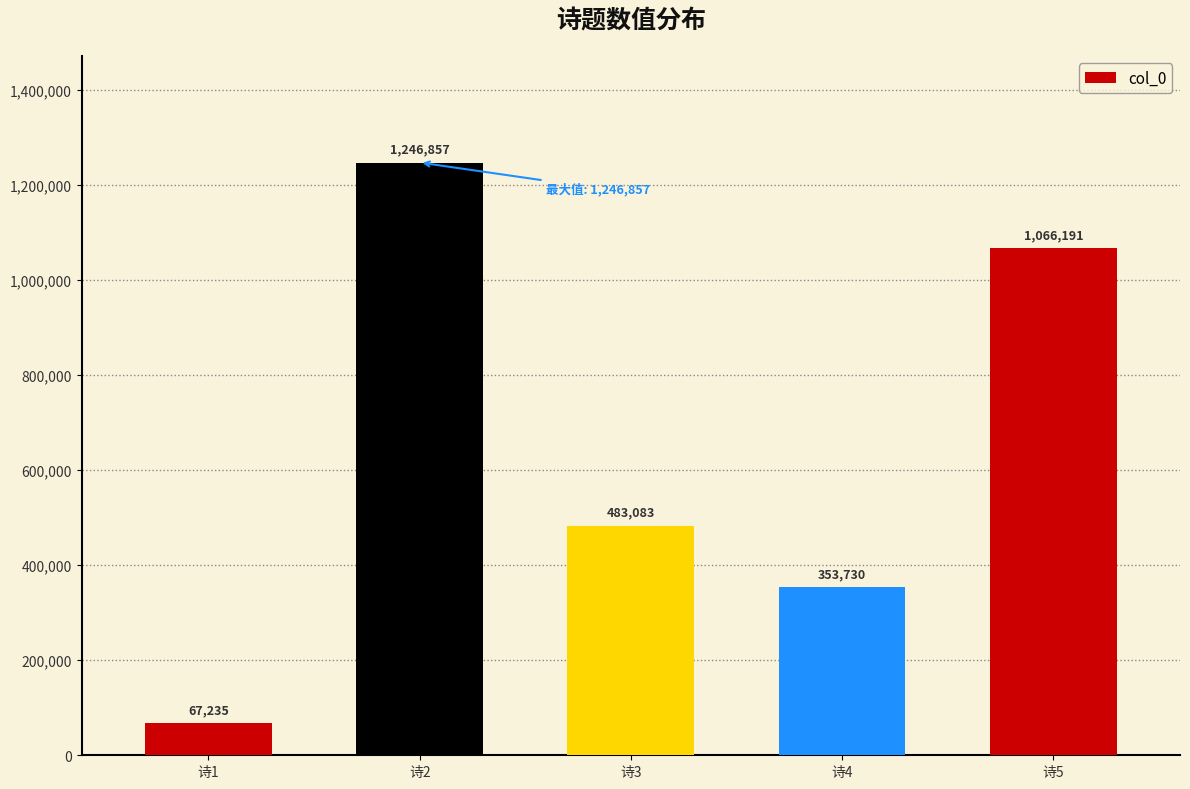

What is the minimum value shown in the chart?

67235